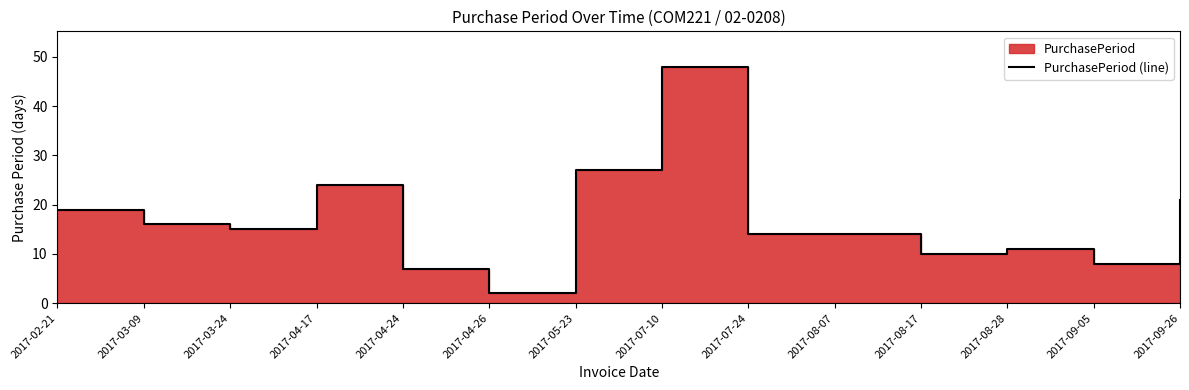

What is the value of the 7th point from the left?

27